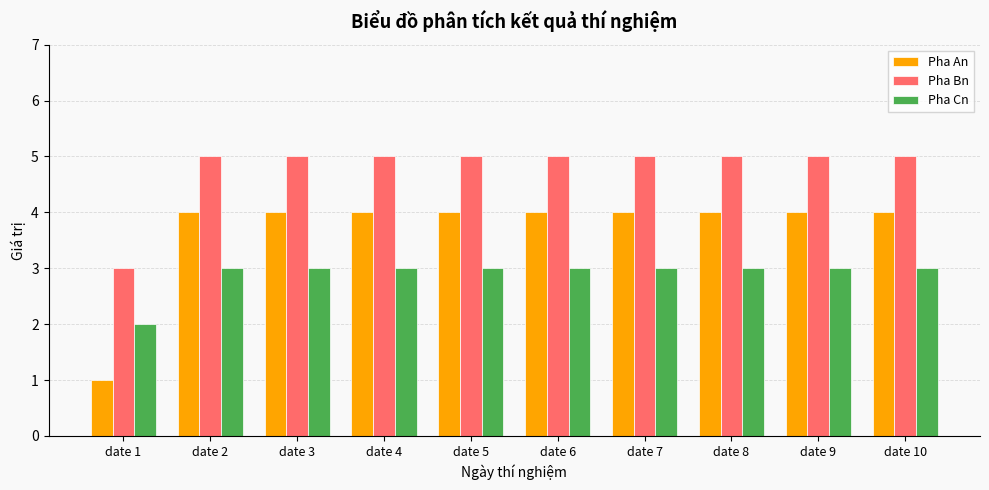

What is the average value of the Pha Cn series?

3